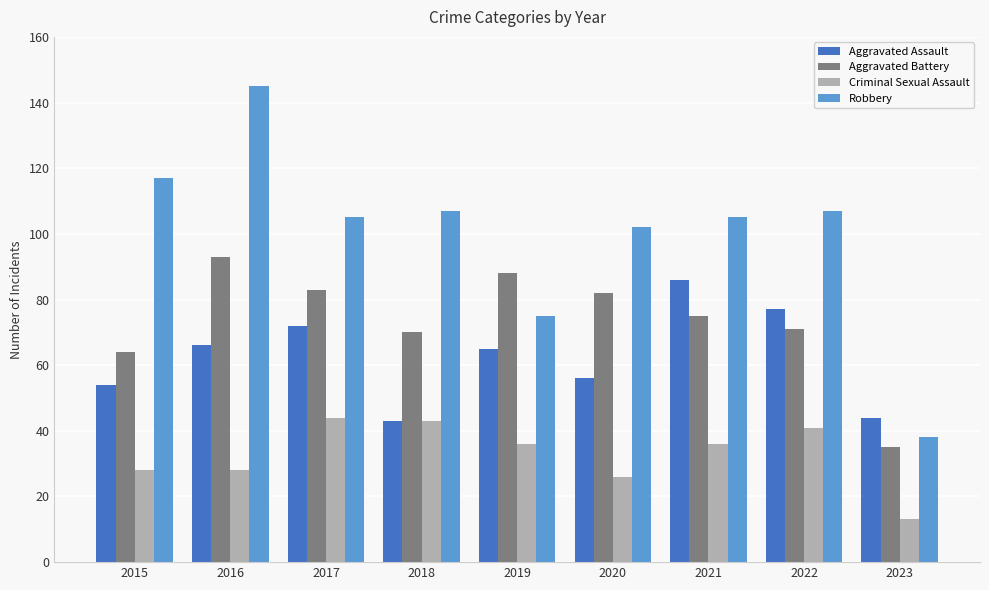

Is it true that Criminal Sexual Assault equals 26 at 2020?

True